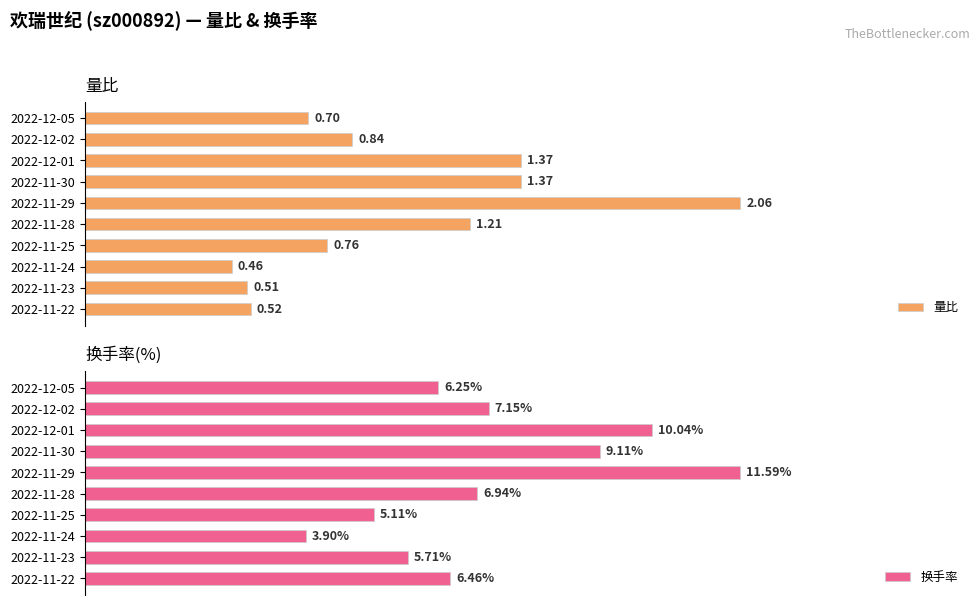

The value of 换手率 at 2022-11-22 is 9.9. True or false?

False